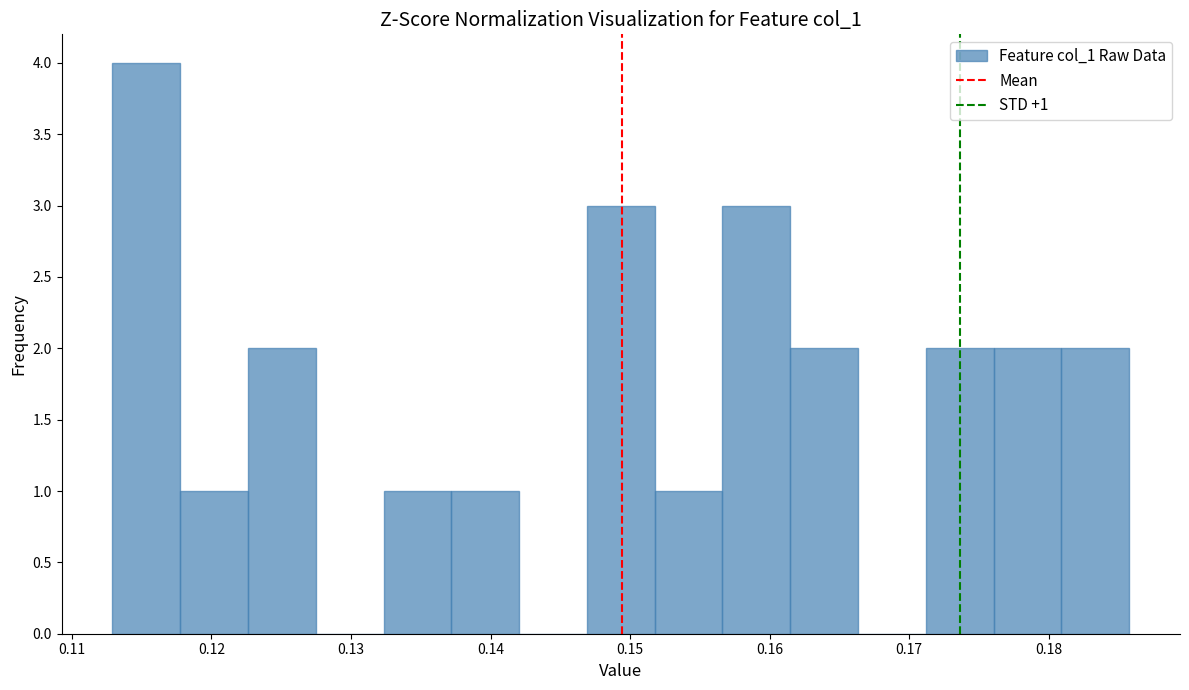

Which range on the x-axis has the tallest bar?

0.113 to 0.118